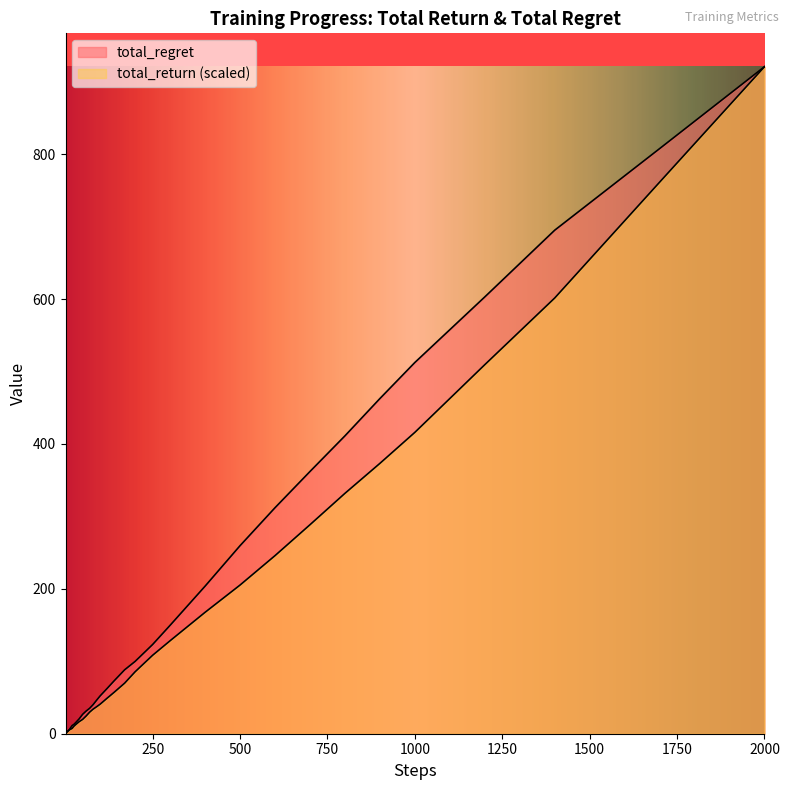

True or false: total_return has more than 0 points higher than both neighbors.

False